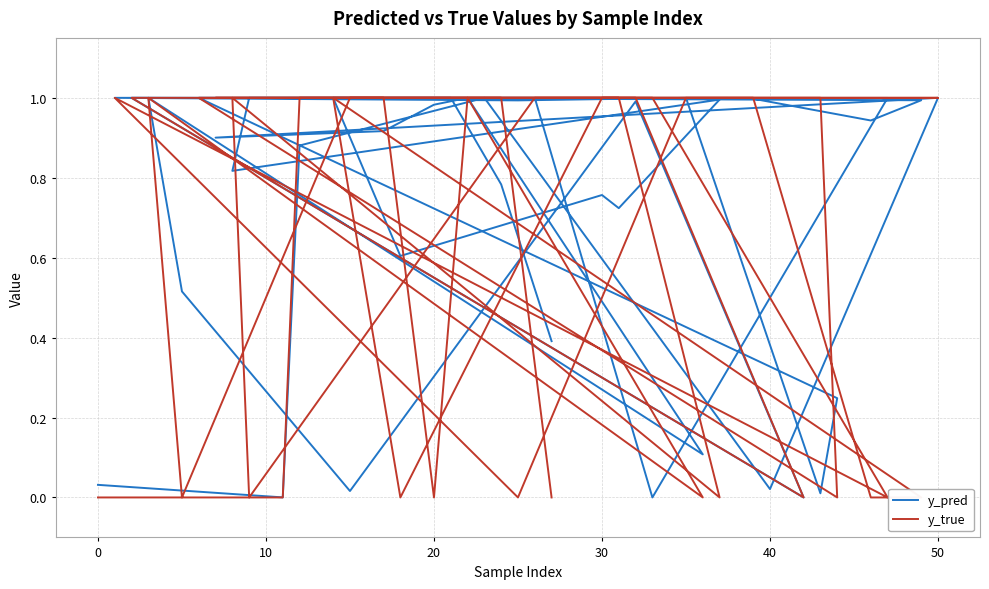

True or false: y_true has a value of 0.0 at 20.

True